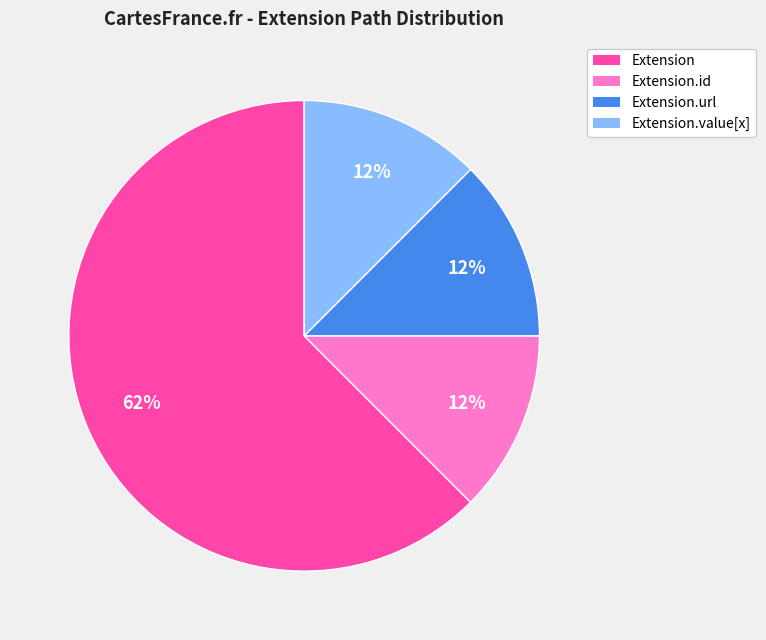

Combined, do Extension and Extension.value[x] account for over 50%?

Yes